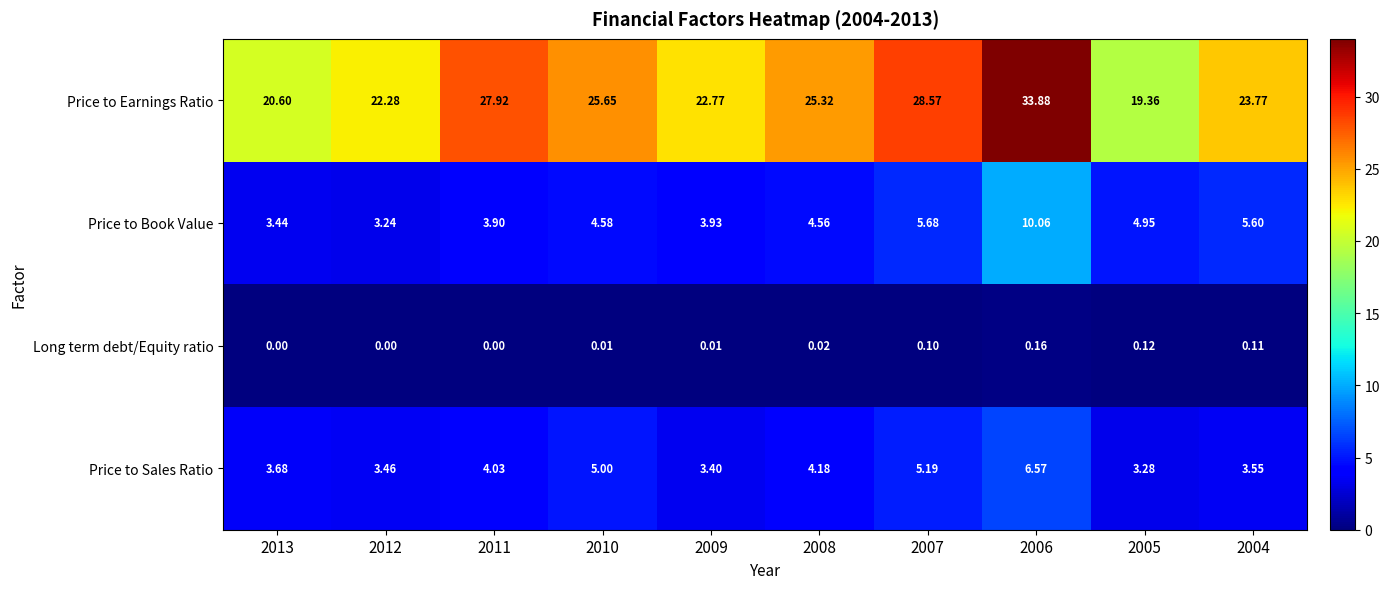

Rank the series by their maximum value, from lowest to highest.

Long term debt/Equity ratio, Price to Sales Ratio, Price to Book Value, Price to Earnings Ratio